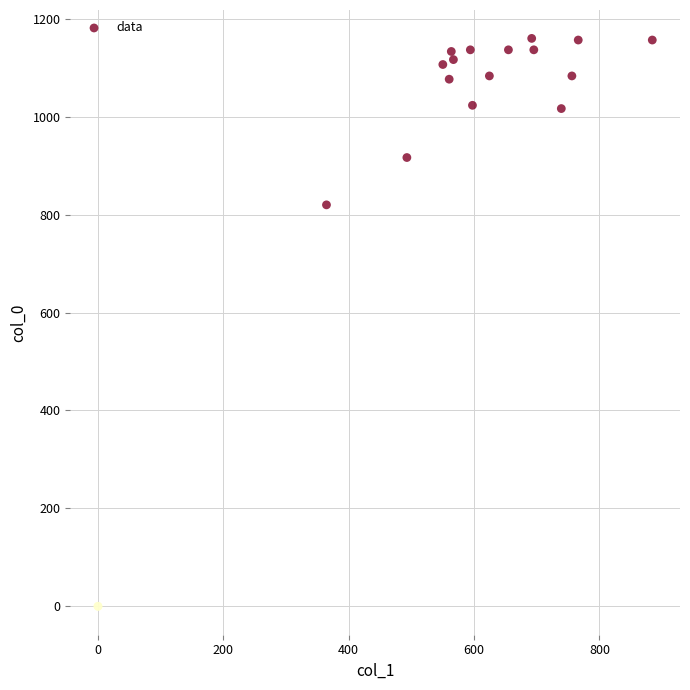

What Y value in the scatter plot is closest to 580?

820.0